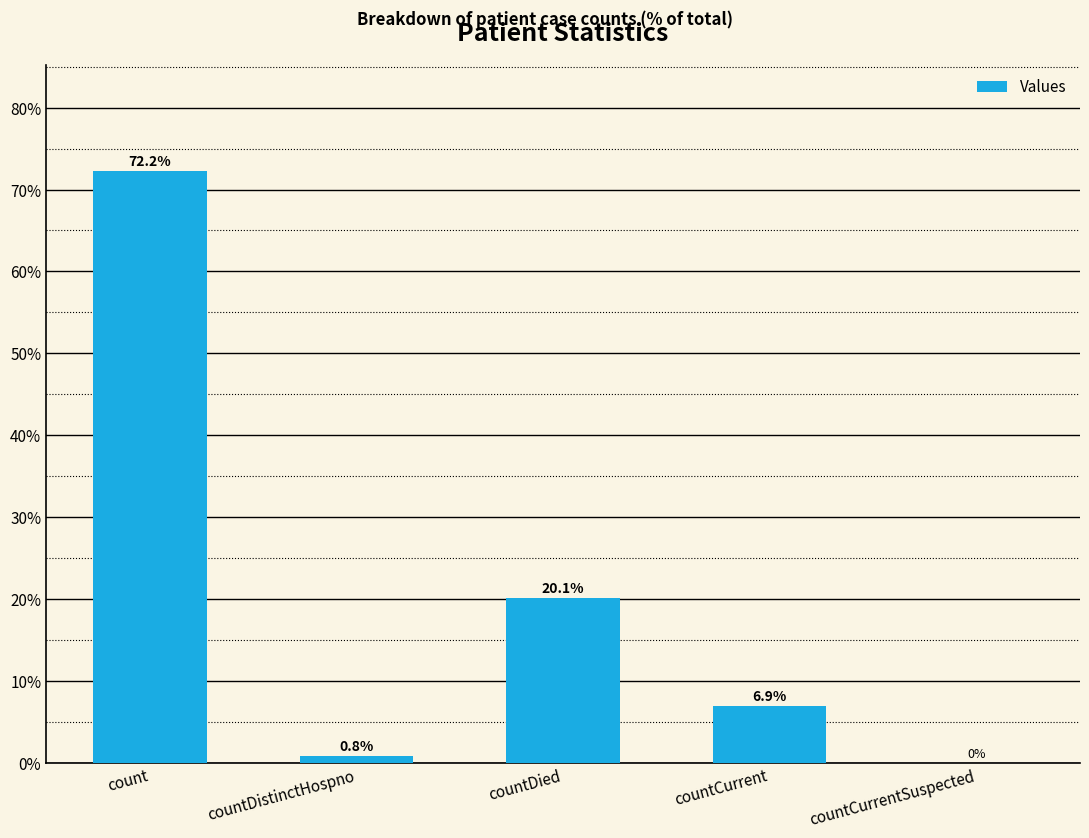

At which category does the chart reach its peak across all series?

count